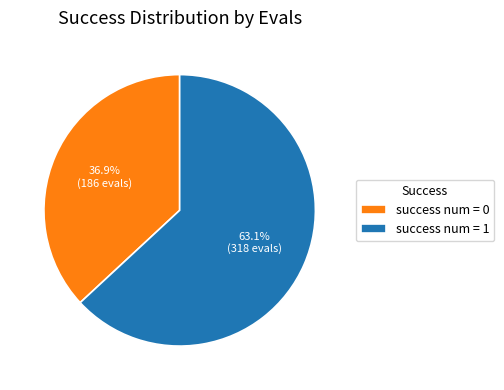

How much of the chart is everything except success num = 0?

63.1%